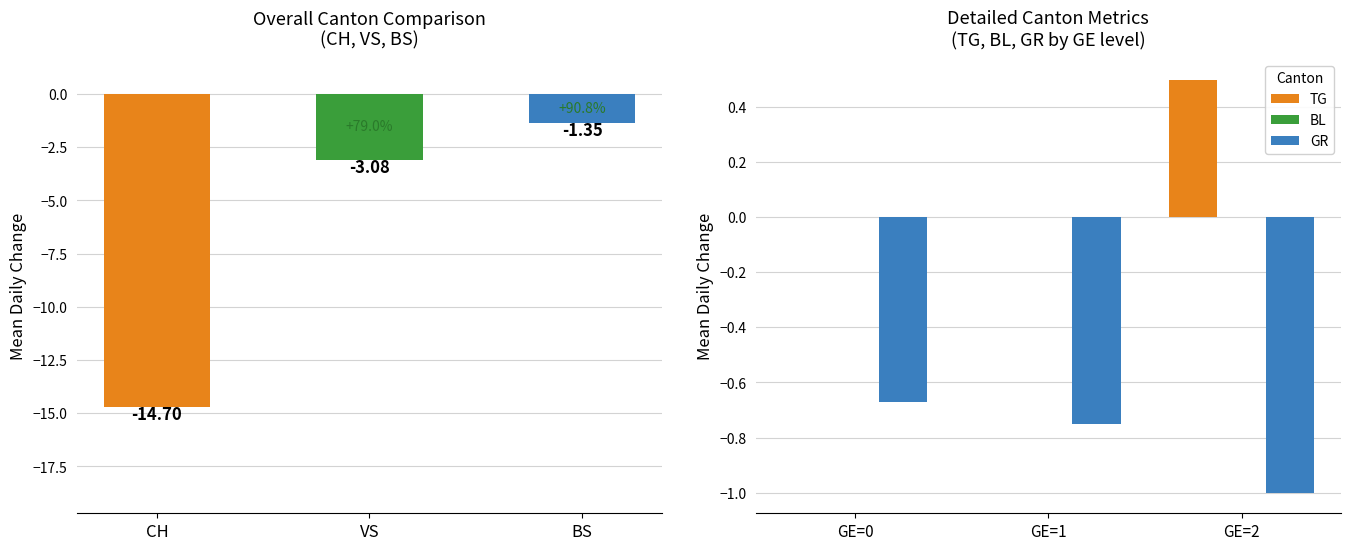

Is it true that GR equals -0.6 at GE=2?

False